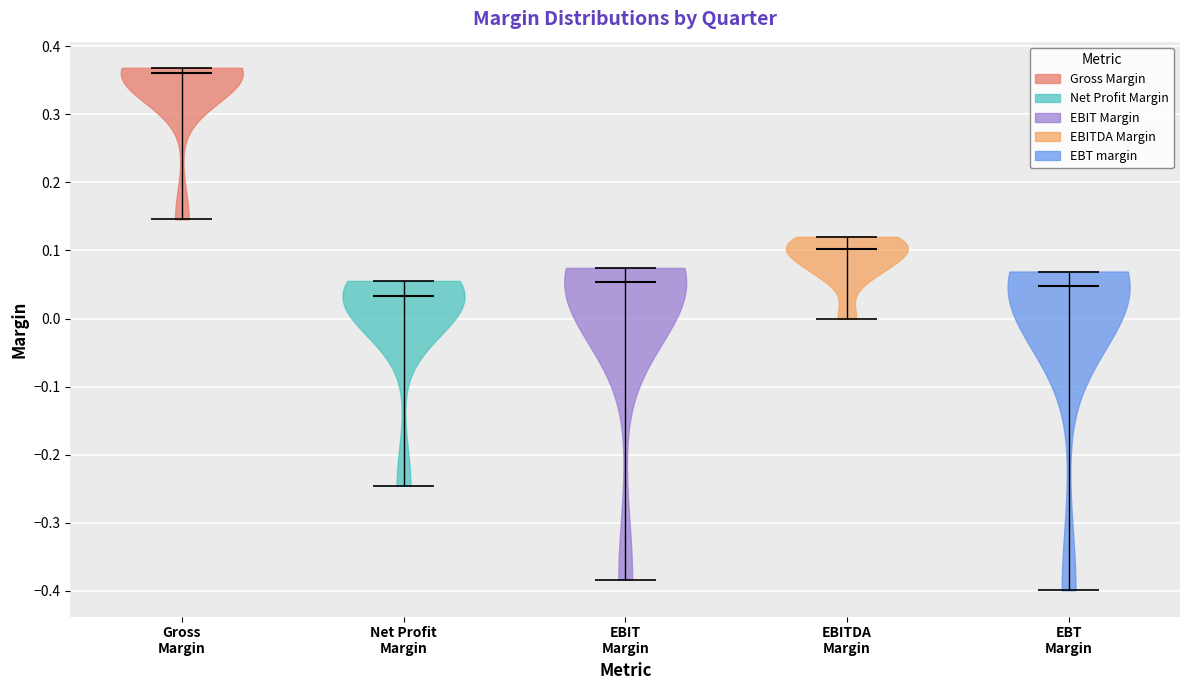

What is the highest point the violin for Gross Margin reaches on the y-axis? The values are not printed on the chart, so give them approximately, as read against the axis.

0.37